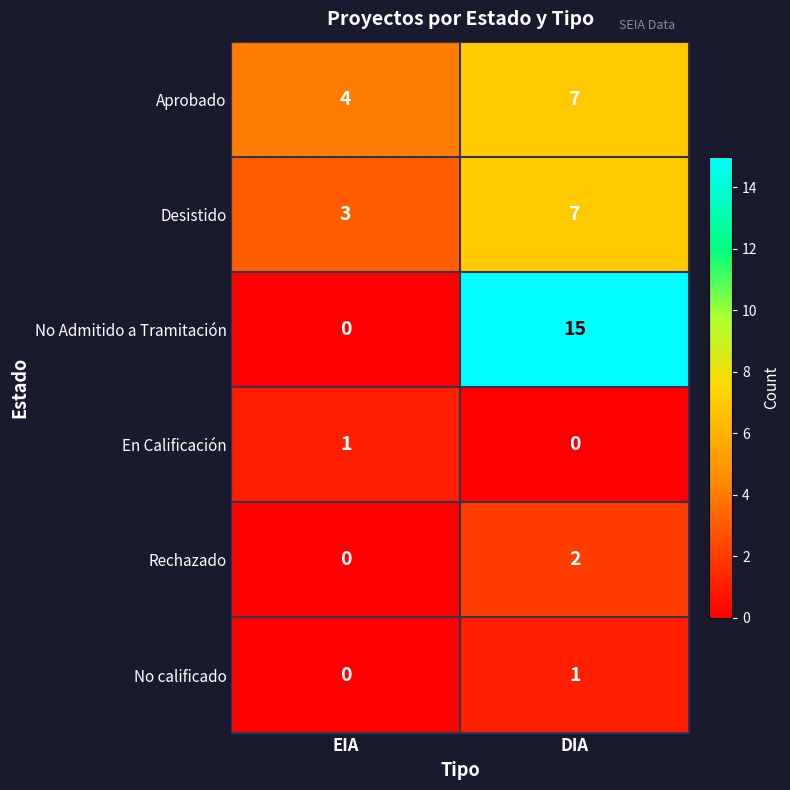

What is the total value across all series at EIA?

8